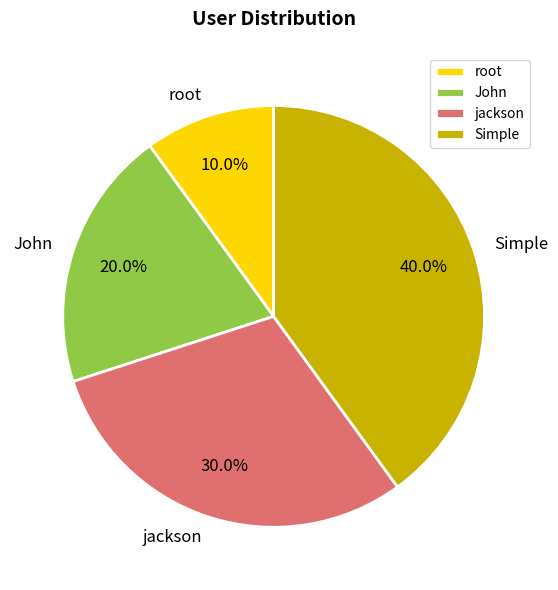

Does any single category account for the majority?

No